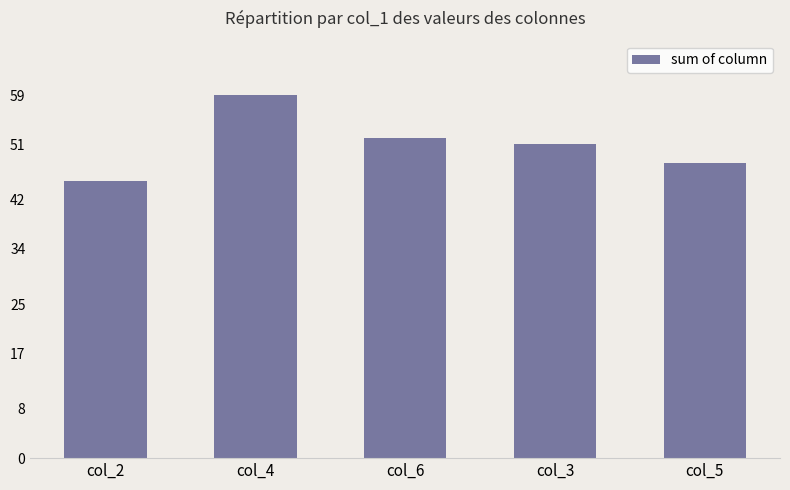

Between col_5 and col_3, which is larger?

col_3